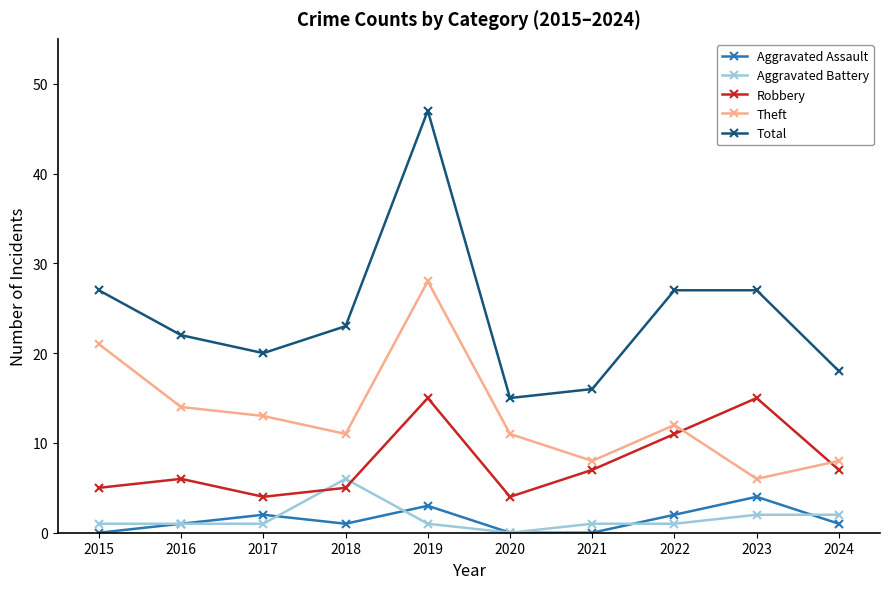

How many lines are shown in the chart?

5